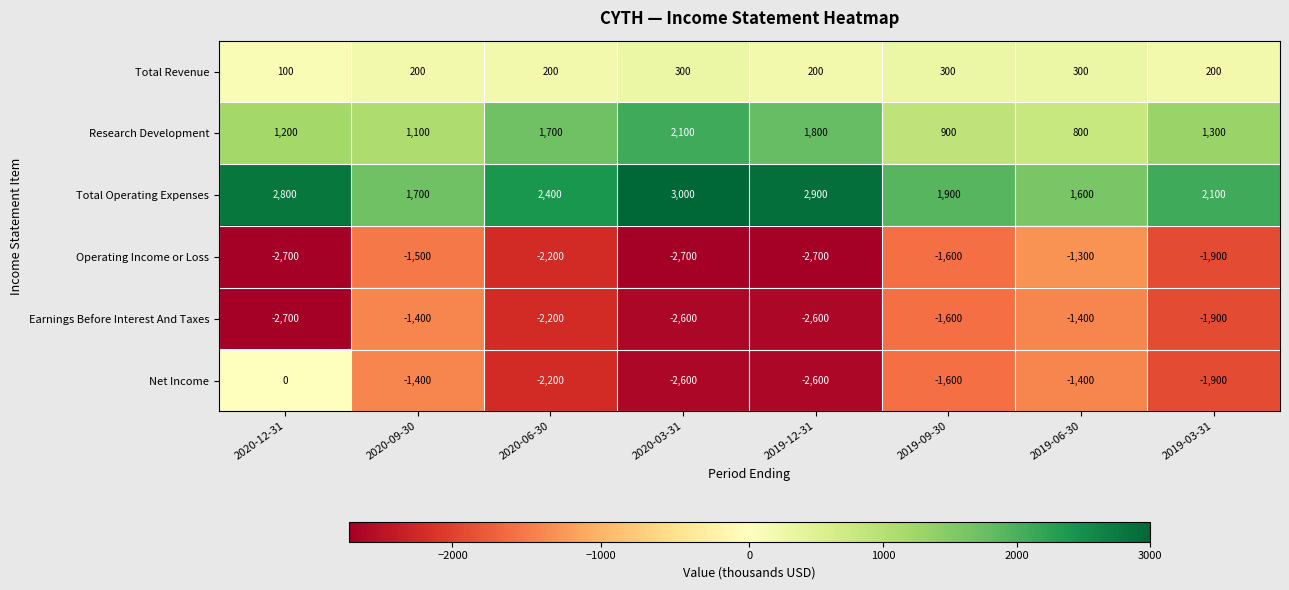

Rank the categories by Total Operating Expenses value from lowest to highest.

2019-06-30, 2020-09-30, 2019-09-30, 2019-03-31, 2020-06-30, 2020-12-31, 2019-12-31, 2020-03-31